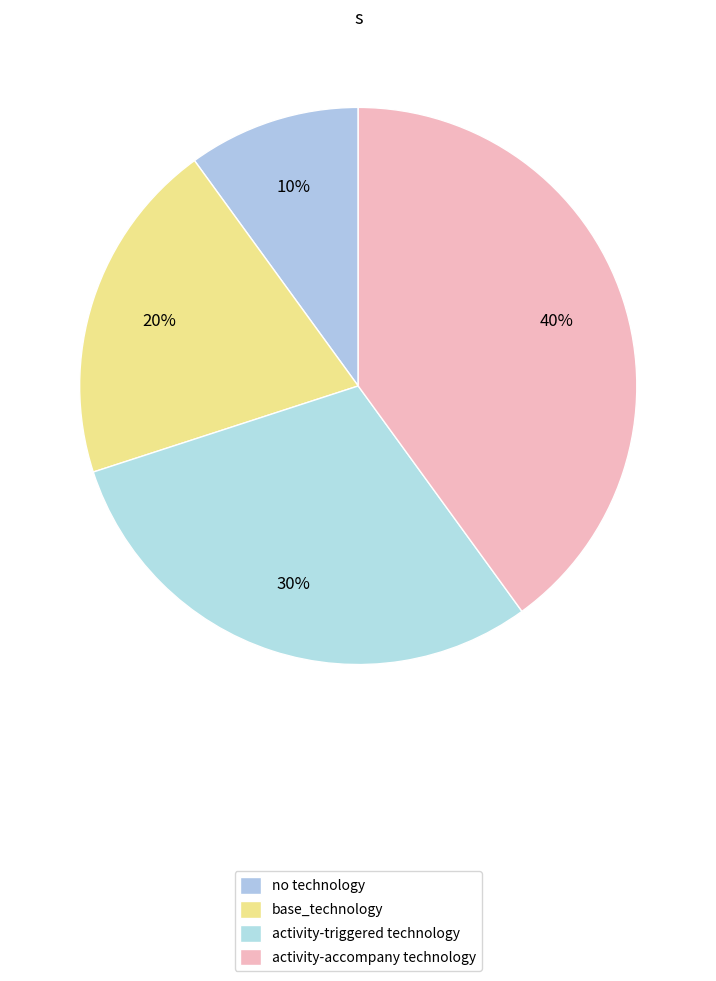

Is no technology the majority of the pie?

No